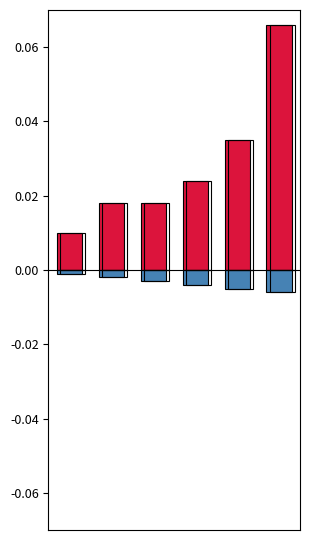

Reading left to right, transcribe all the data shown in this chart.

Total Score: 10	18	18	24	35	66
Placement: -1	-2	-3	-4	-5	-6